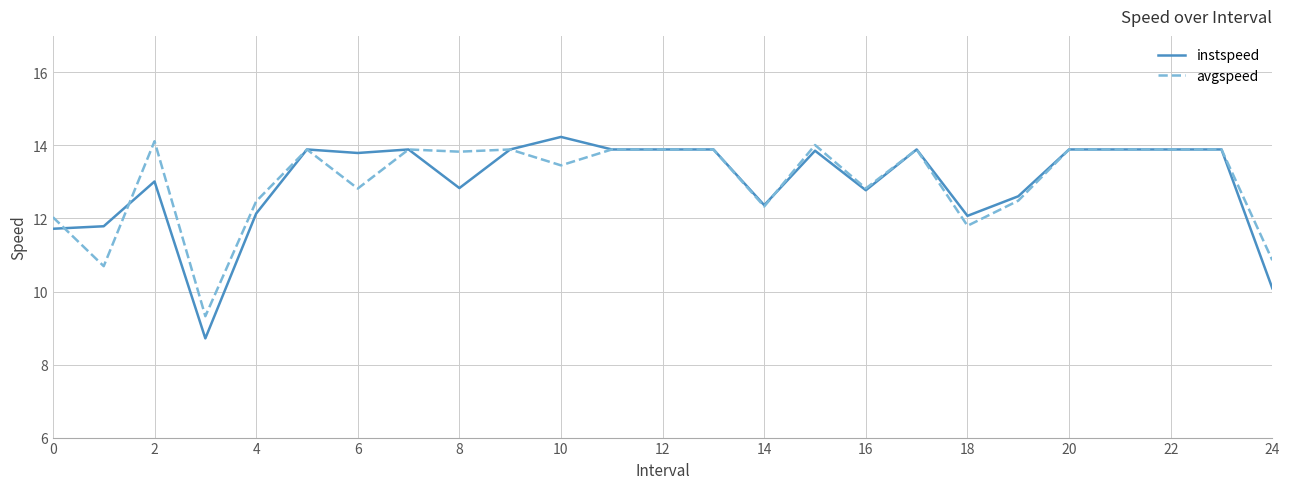

Which series has the largest range (max minus min)?

instspeed